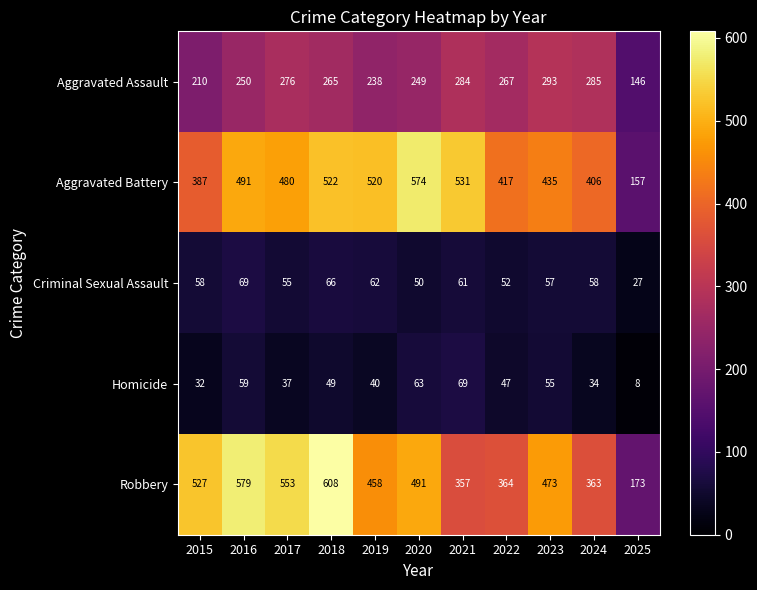

What is the smallest value displayed?

8